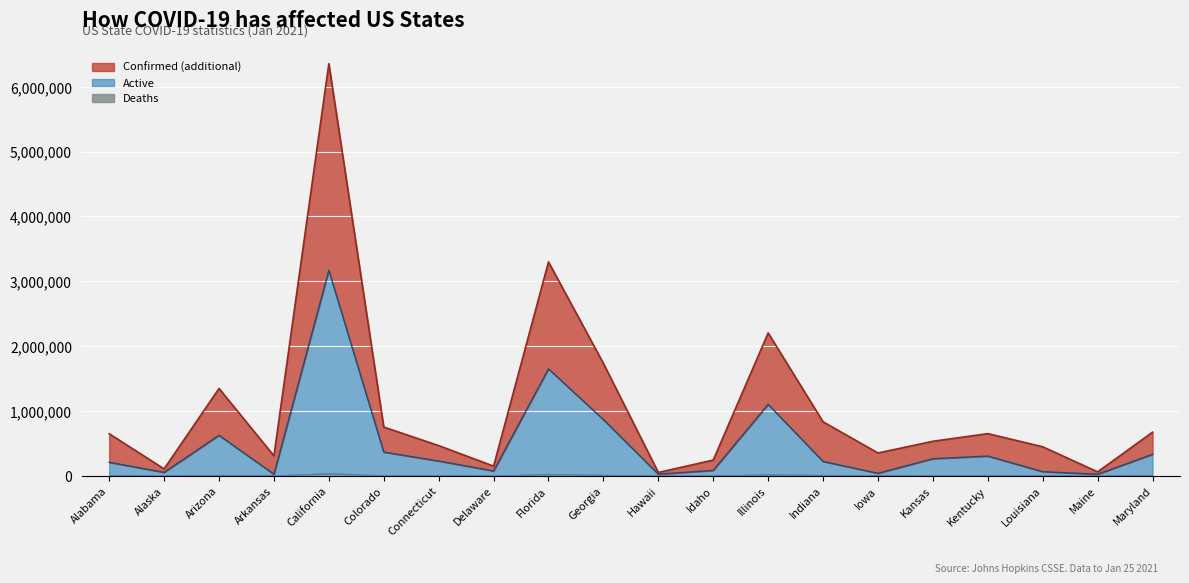

What is the label of the 15th point from the right?

Colorado